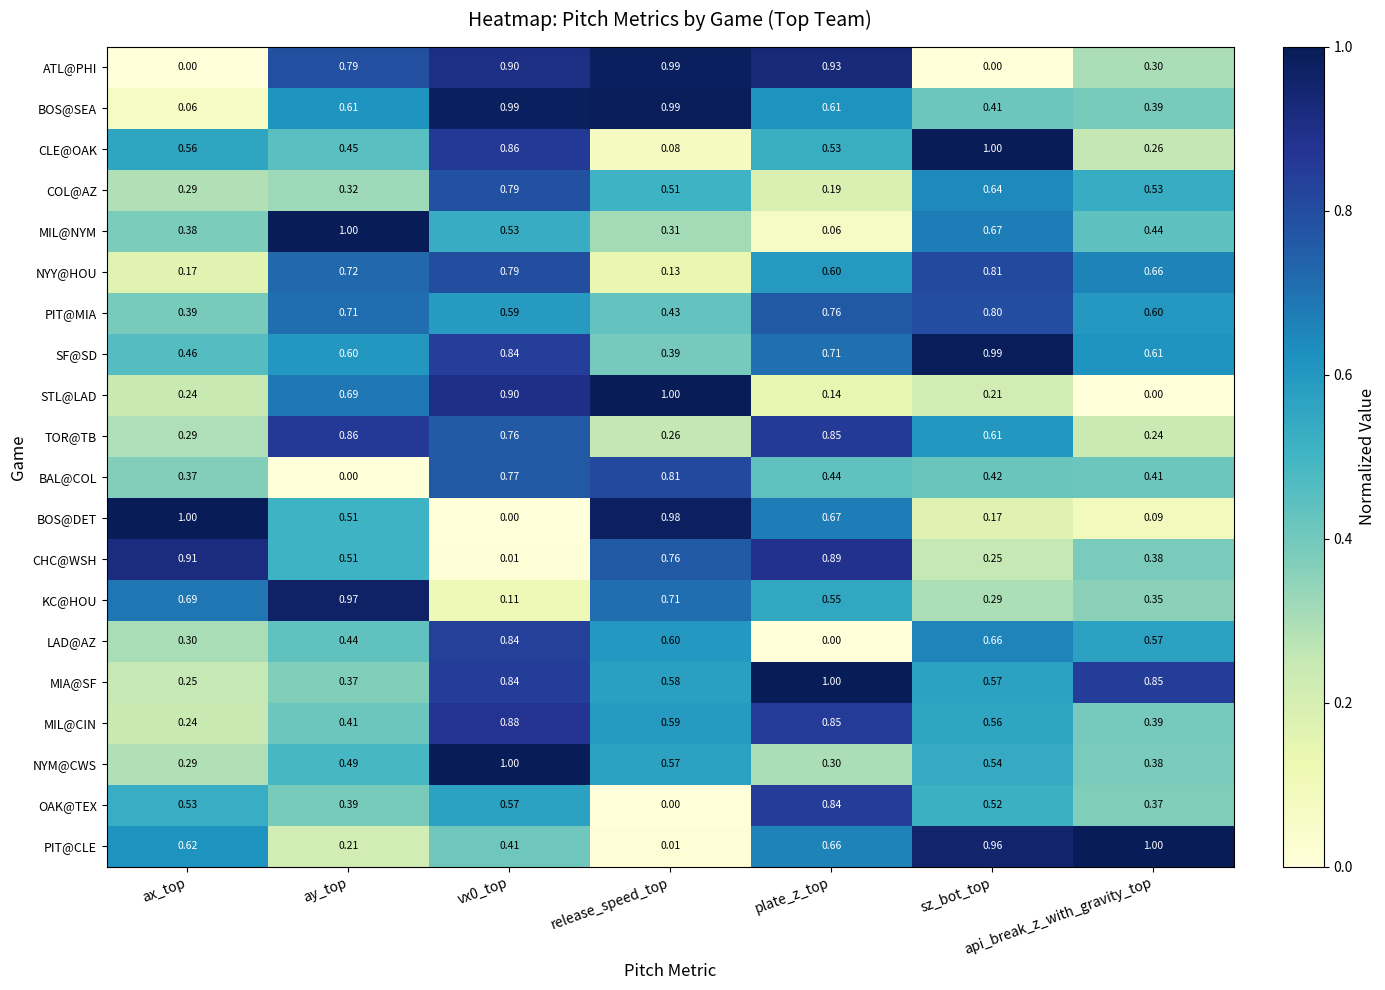

At which label is CLE@OAK closest to 0?

release_speed_top